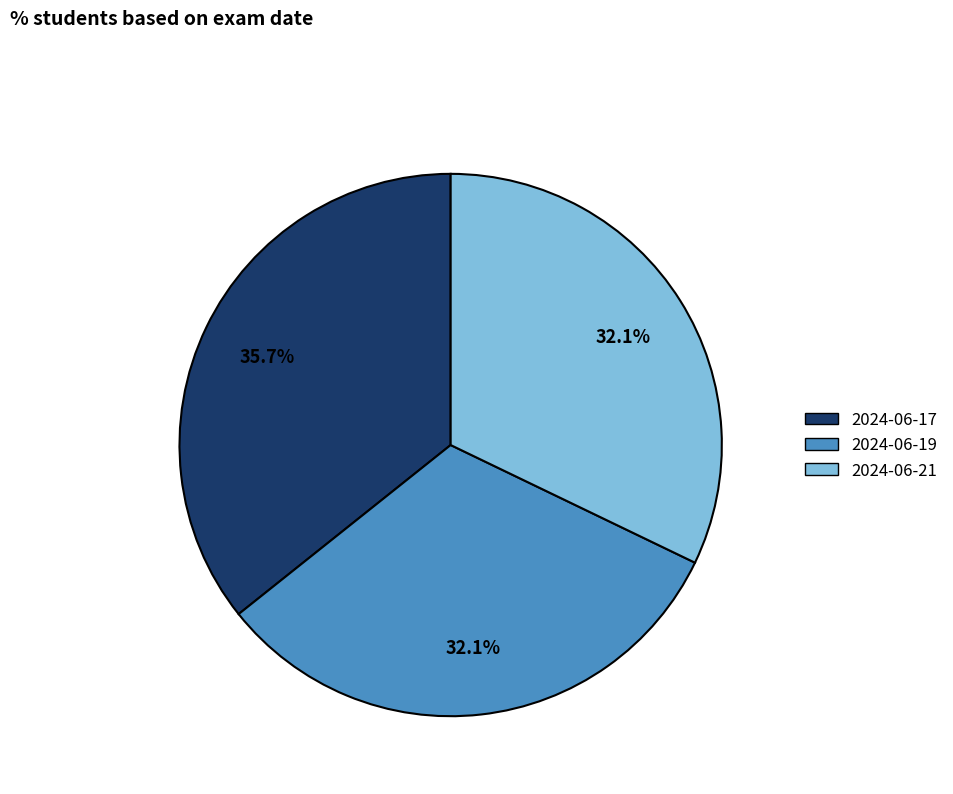

Count the number of slices in the pie.

3